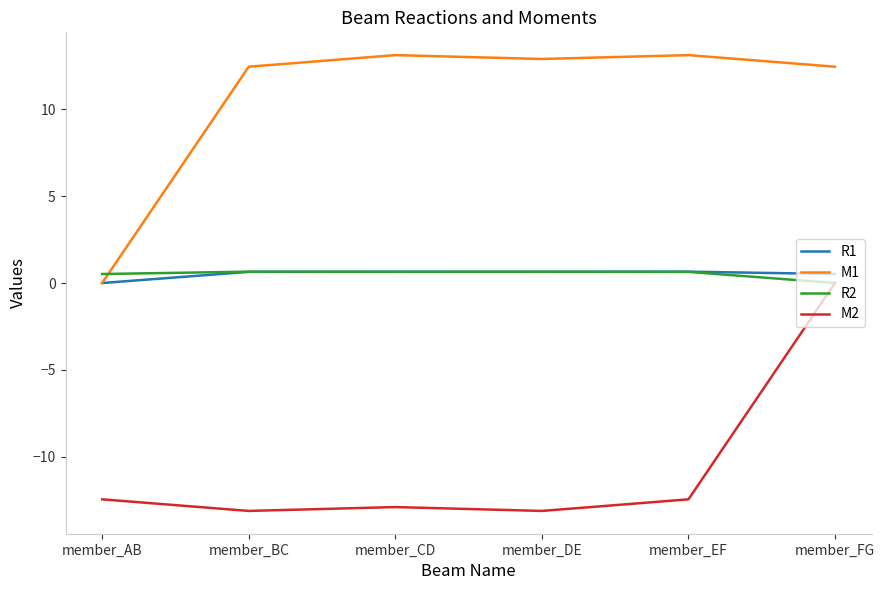

At which label does M1 first exceed 12?

member_BC